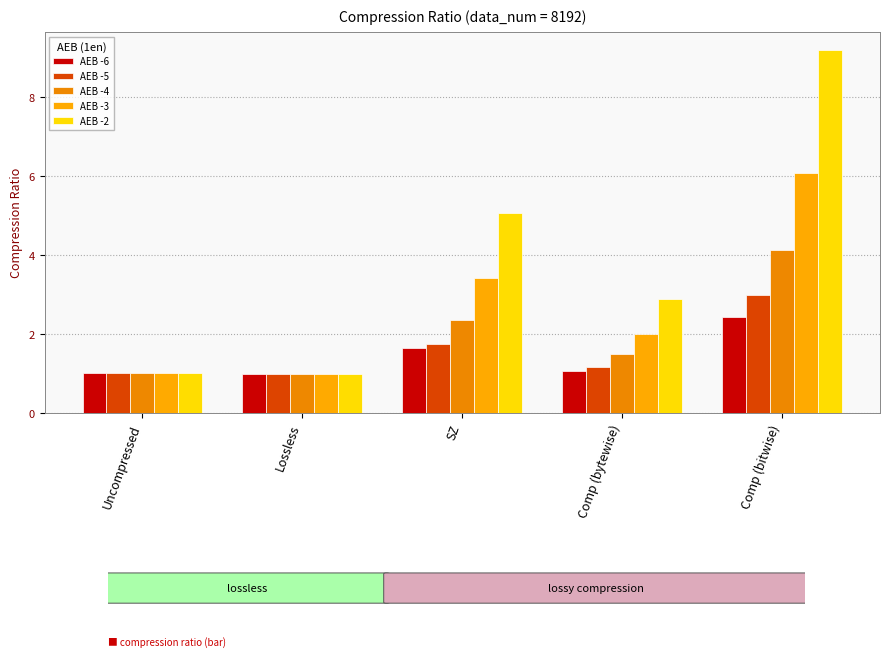

How many distinct data groups are displayed?

5